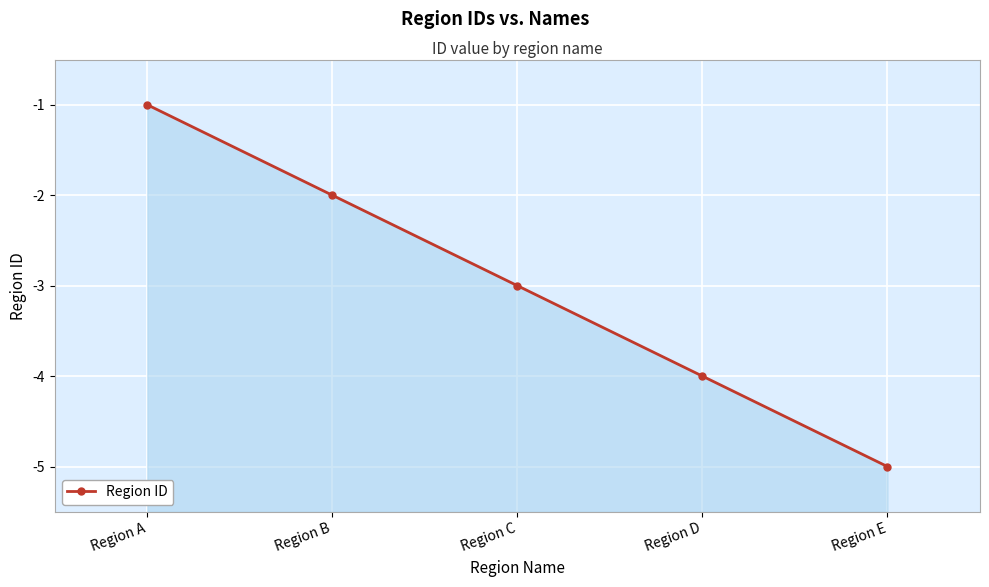

At which category does the chart reach its minimum across all series?

Region E